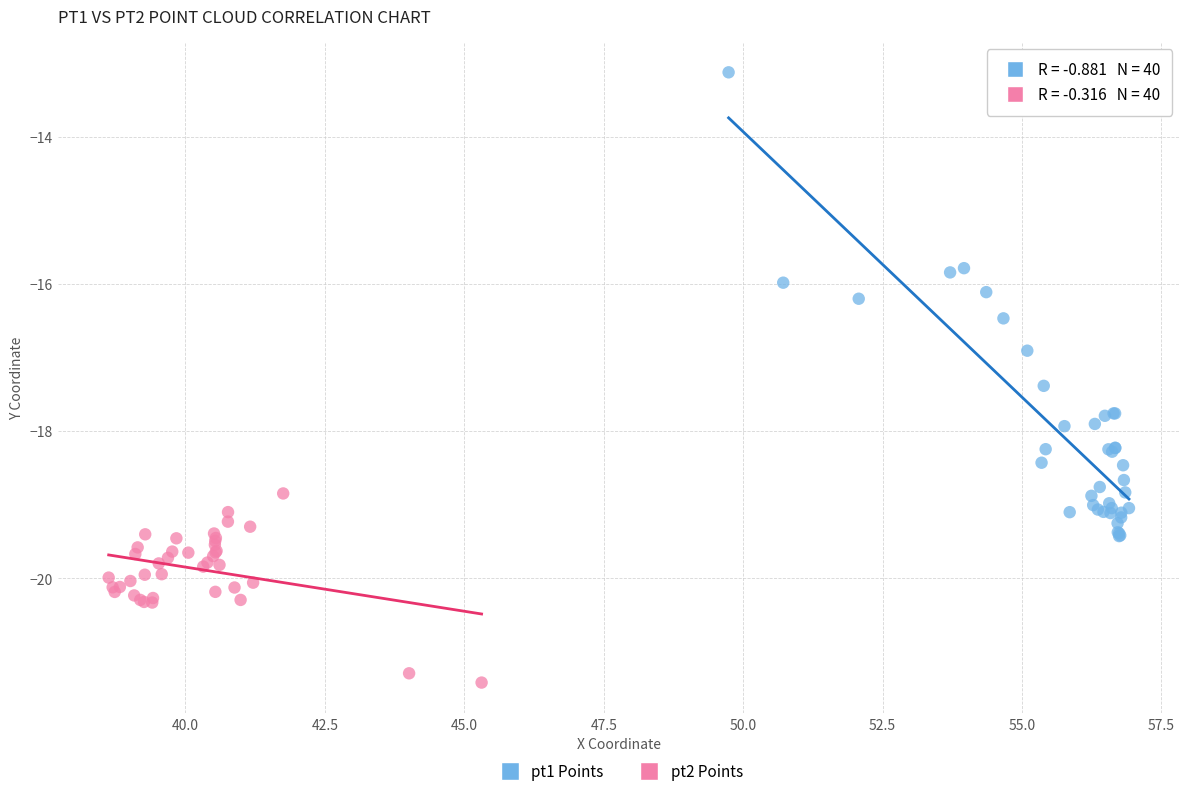

Which series has the widest spread of Y values?

pt1 Points